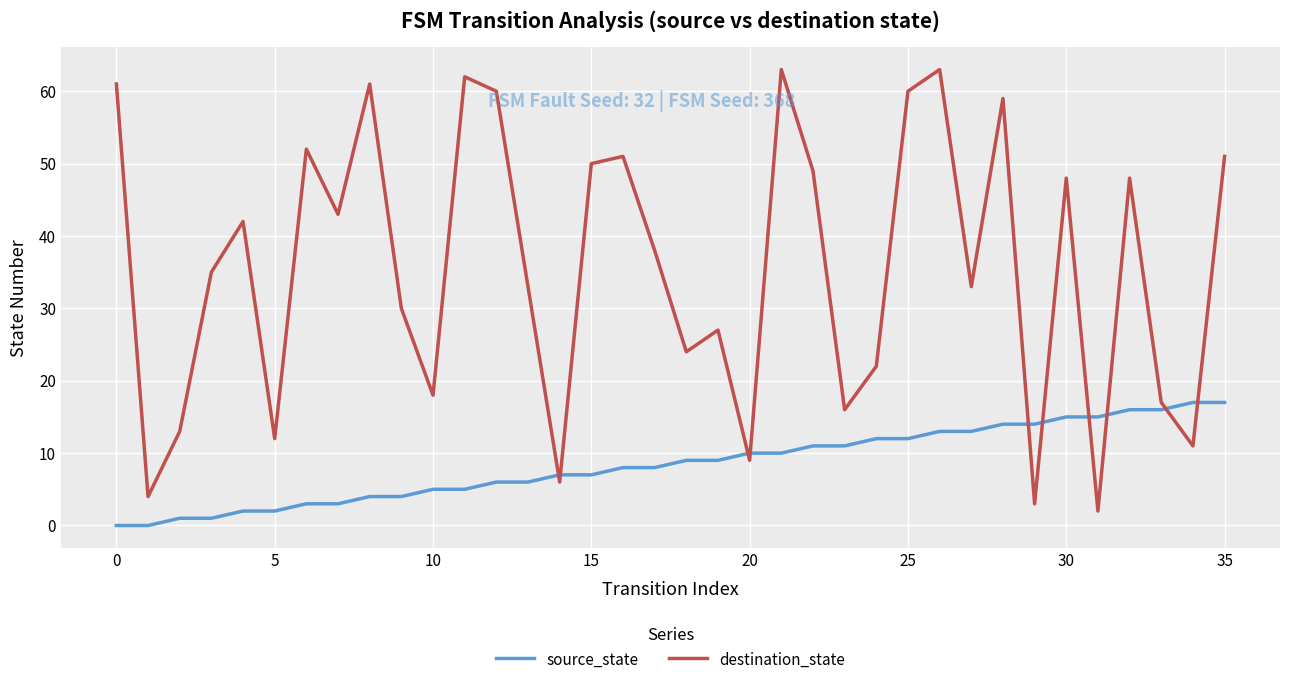

True or false: destination_state and source_state intersect in this chart.

True